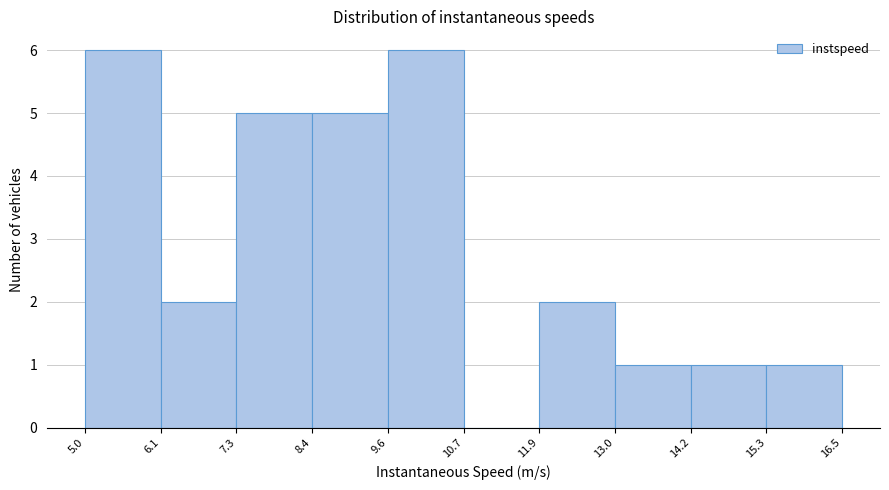

Reading left to right, list every bar in this chart as the range it spans on the x-axis followed by its height. The values are not printed on the chart, so give them approximately, as read against the axis.

5.0 to 6.1: 6
6.1 to 7.3: 2
7.3 to 8.4: 5
8.4 to 9.6: 5
9.6 to 10.7: 6
10.7 to 11.9: 0
11.9 to 13.0: 2
13.0 to 14.2: 1
14.2 to 15.3: 1
15.3 to 16.5: 1